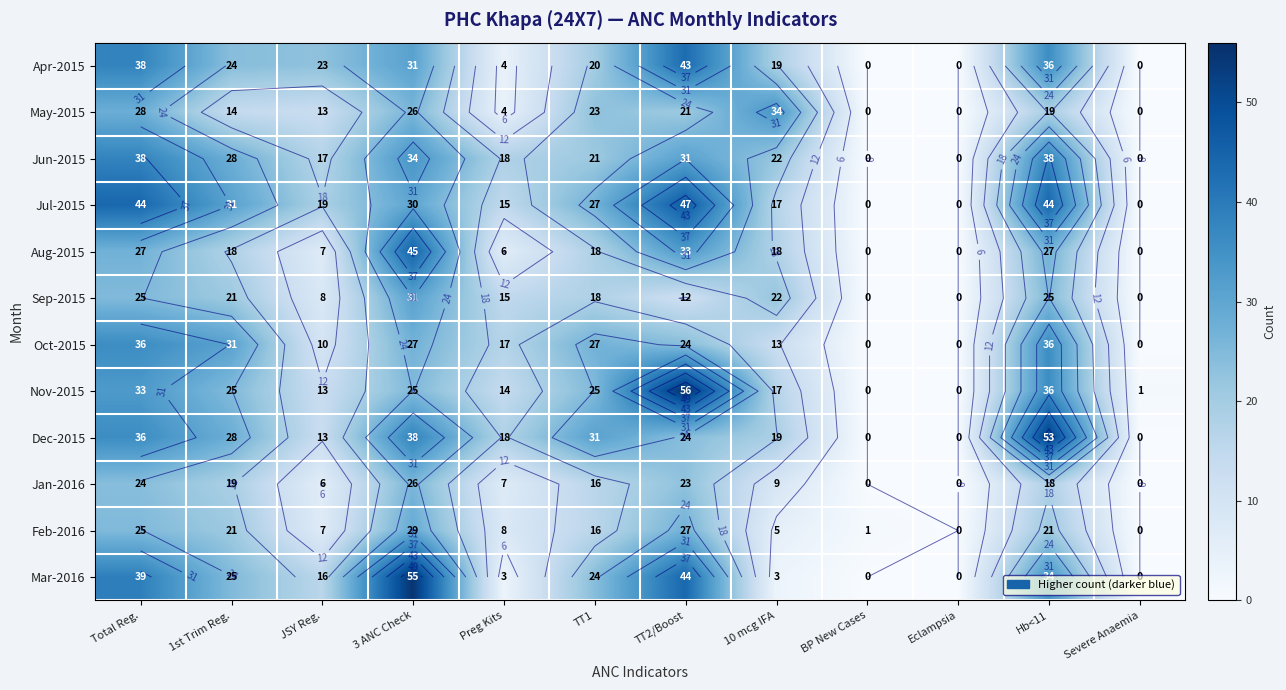

How many data points in Apr-2015 are above 23?

5